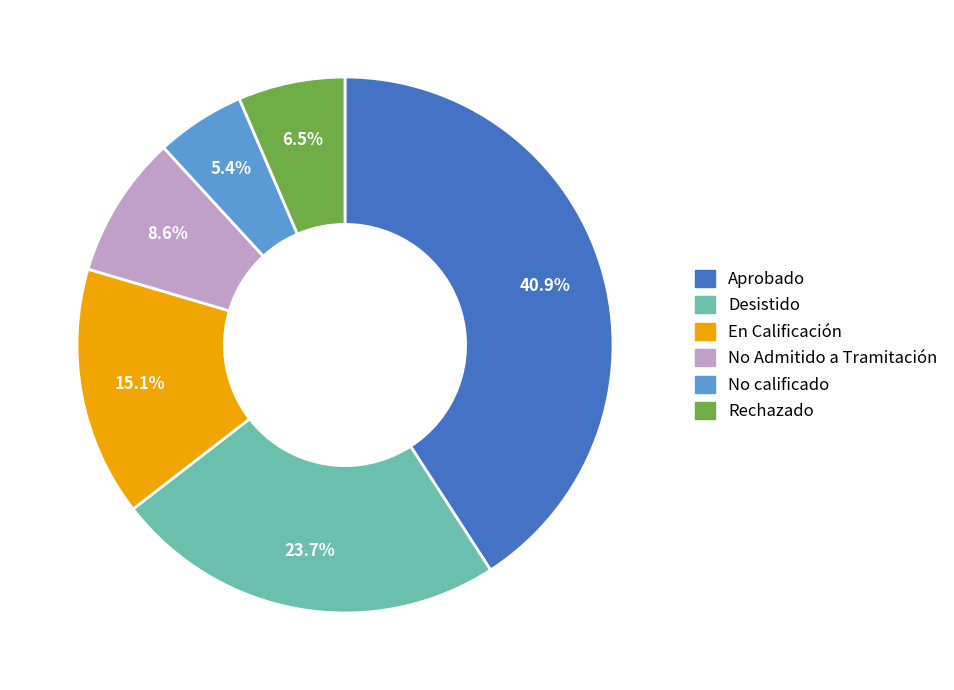

Count the number of slices in the pie.

6